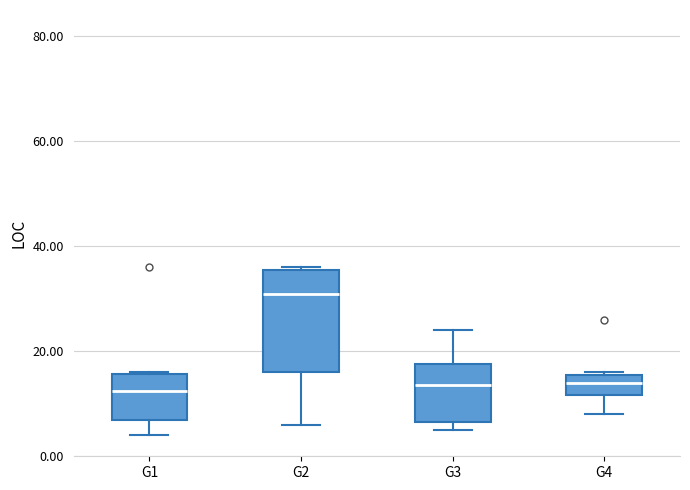

Reading left to right, read every box against the y-axis: the position of its median line, the range the box covers, and the ends of its whiskers. The values are not printed on the chart, so give them approximately, as read against the axis.

G1: median 12, box 8 to 16, whiskers 4 to 16
G2: median 32, box 16 to 36, whiskers 6 to 36
G3: median 14, box 6 to 18, whiskers 6 (just below the box's lower edge) to 24
G4: median 14, box 12 to 16, whiskers 8 to 16